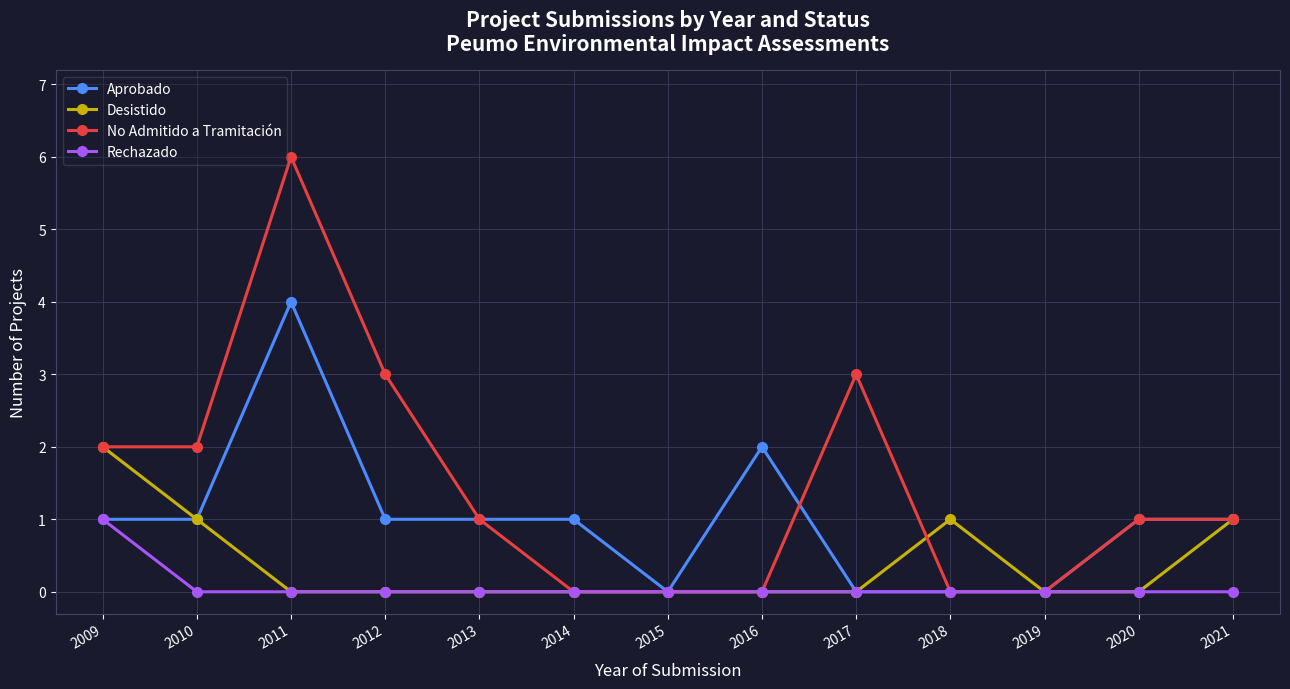

What is the highest value of the Aprobado series?

4